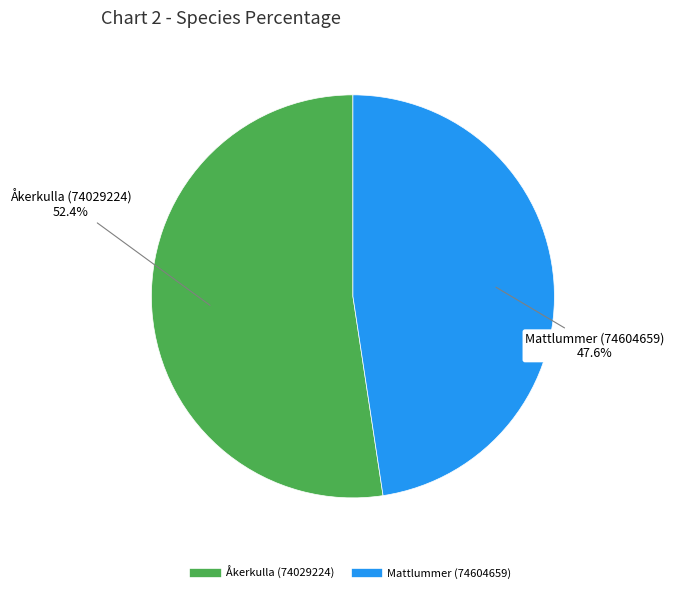

To the nearest percent, what portion does Mattlummer (74604659) represent?

48%